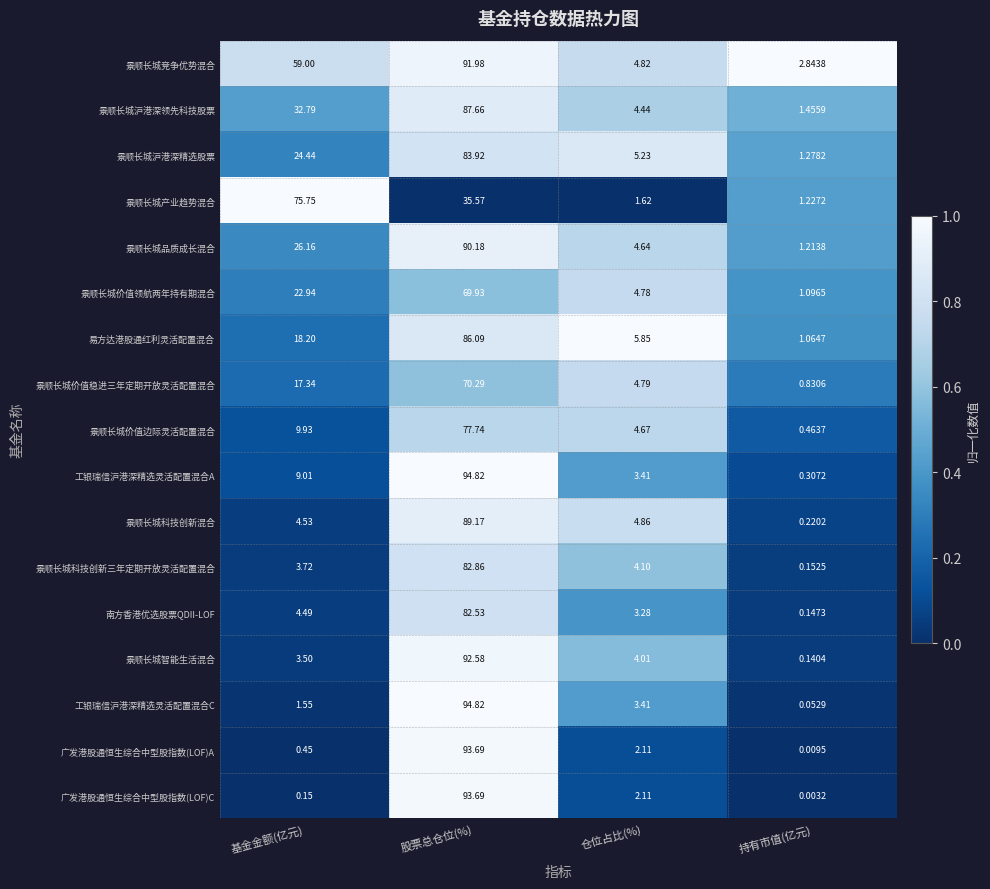

Which series has the widest spread of values?

工银瑞信沪港深精选灵活配置混合C